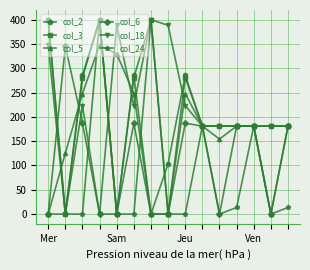

At how many categories does at least one series exceed 137?

15